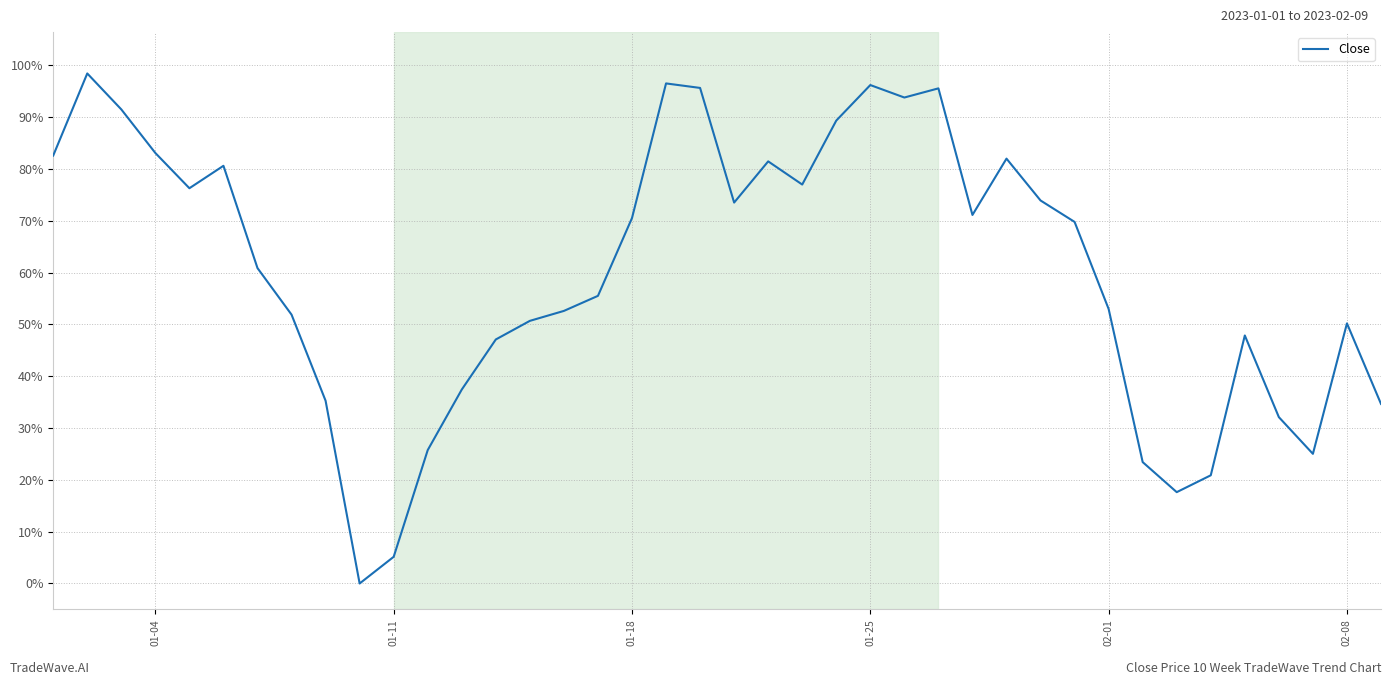

What is the maximum value shown in the chart?

98.4